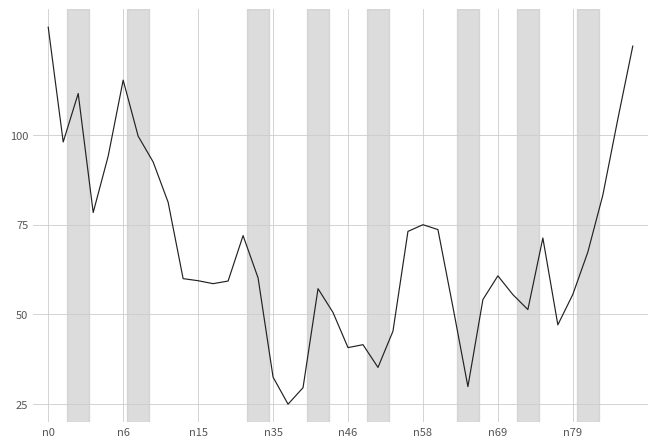

What is the difference between the maximum and minimum values?

105.0